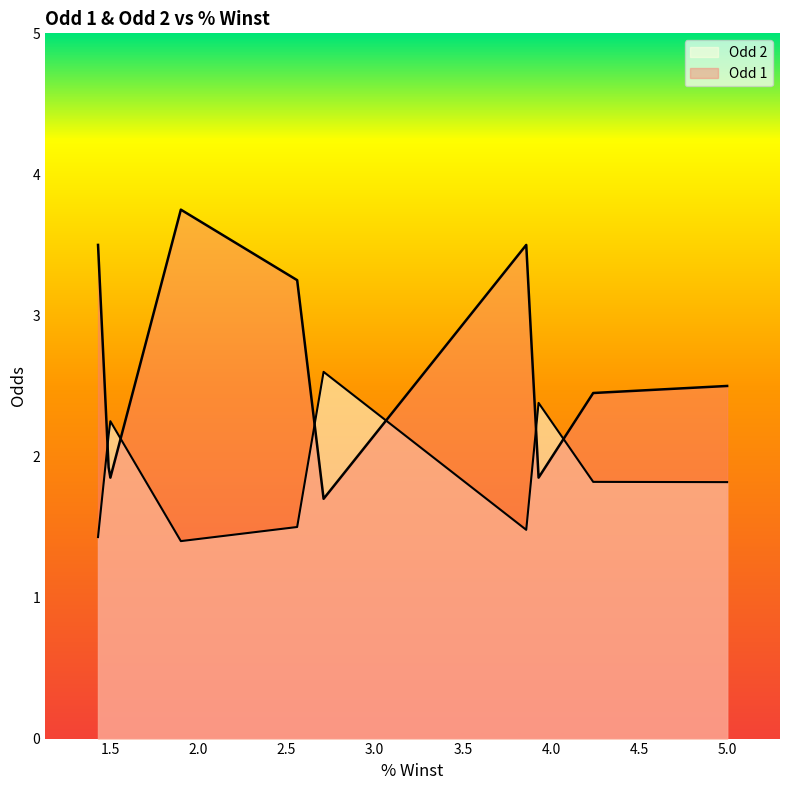

Rank the series by their average value, from lowest to highest.

Odd 2, Odd 1